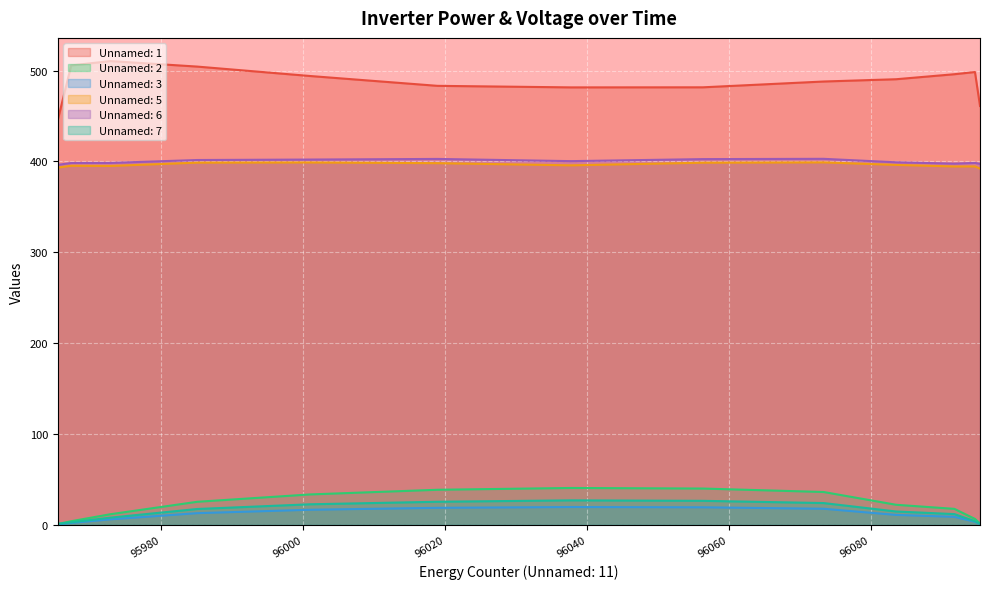

What is the minimum value for Unnamed: 1?

445.8